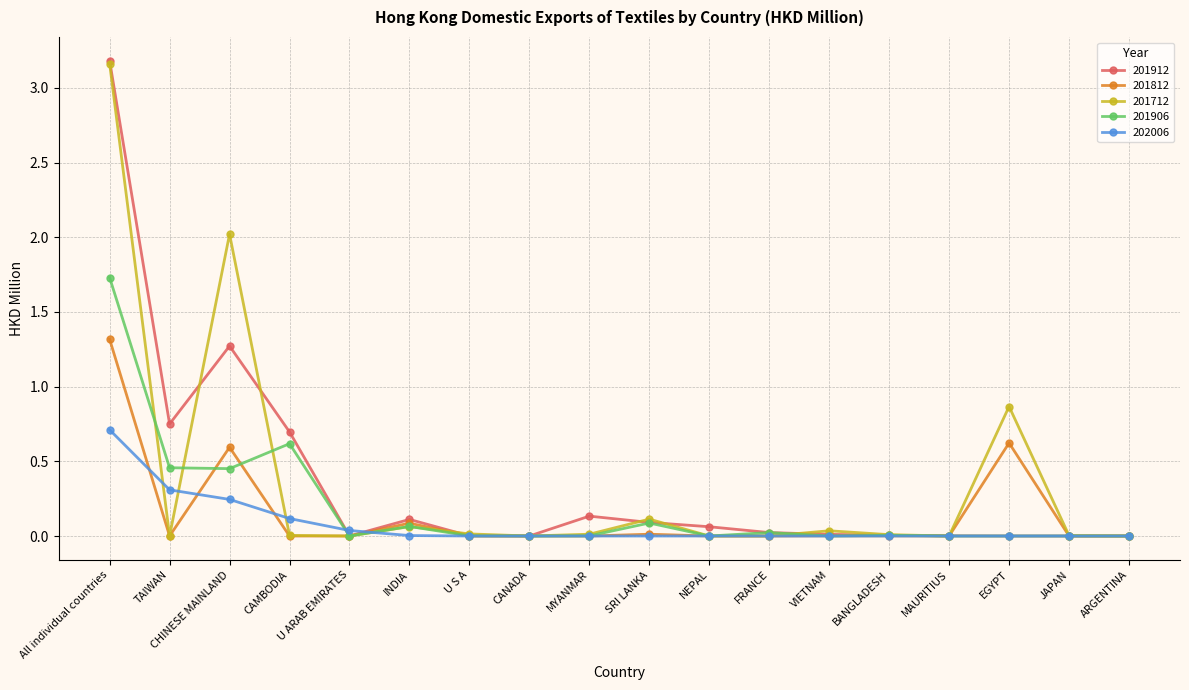

How many lines are shown in the chart?

5